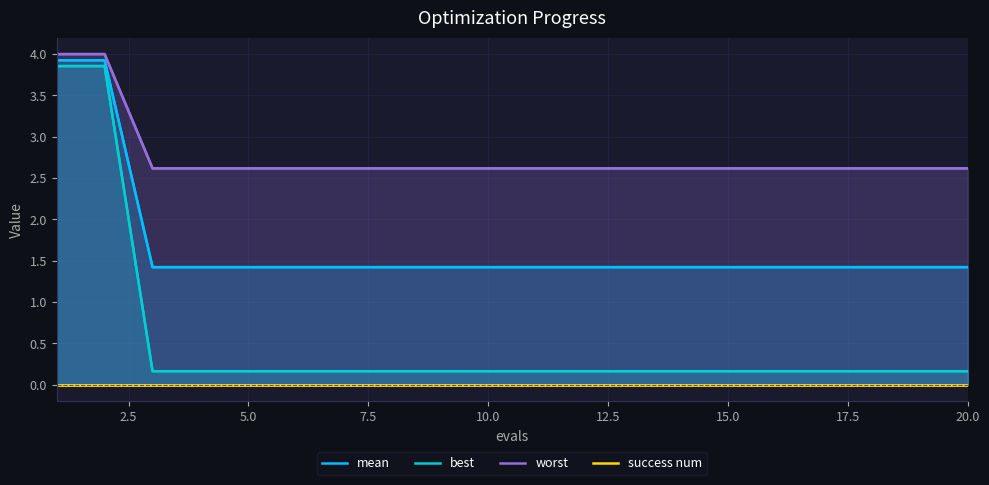

True or false: worst and success num intersect in this chart.

False